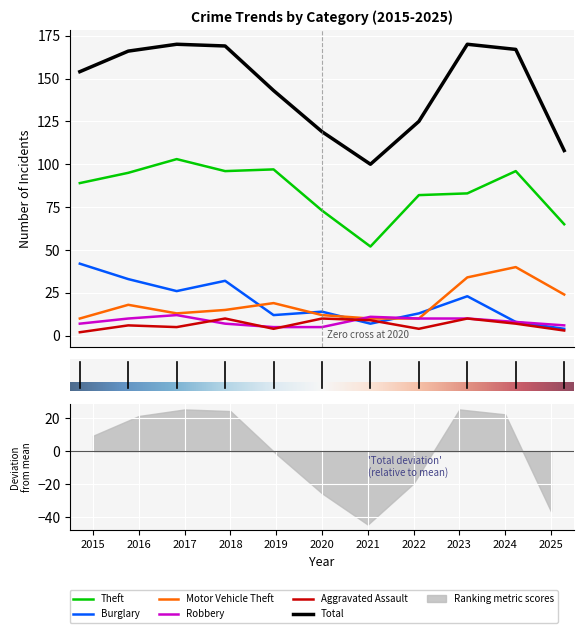

What is the difference between the maximum and minimum values in the Robbery series?

7